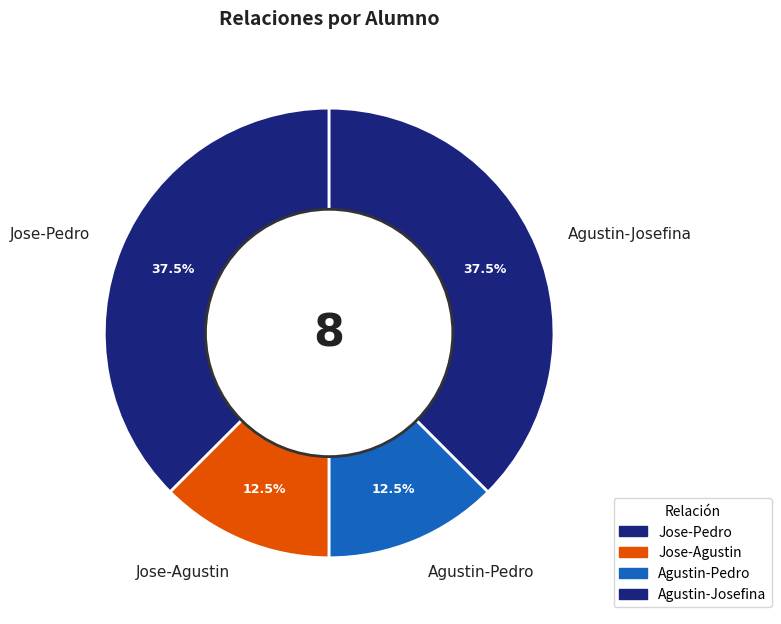

Which has a higher value, Jose-Agustin or Jose-Pedro?

Jose-Pedro